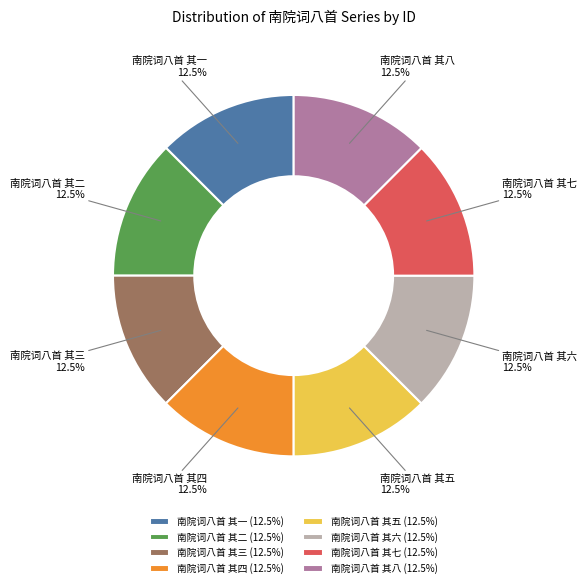

Is there a majority slice in this chart?

No